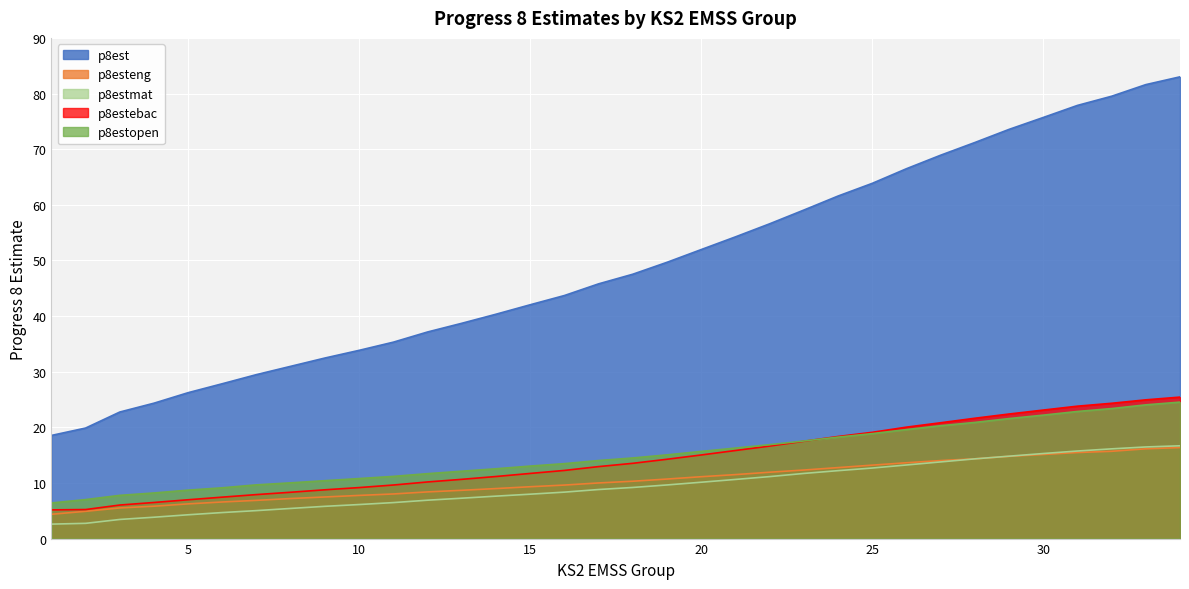

At how many categories does at least one series exceed 26?

30